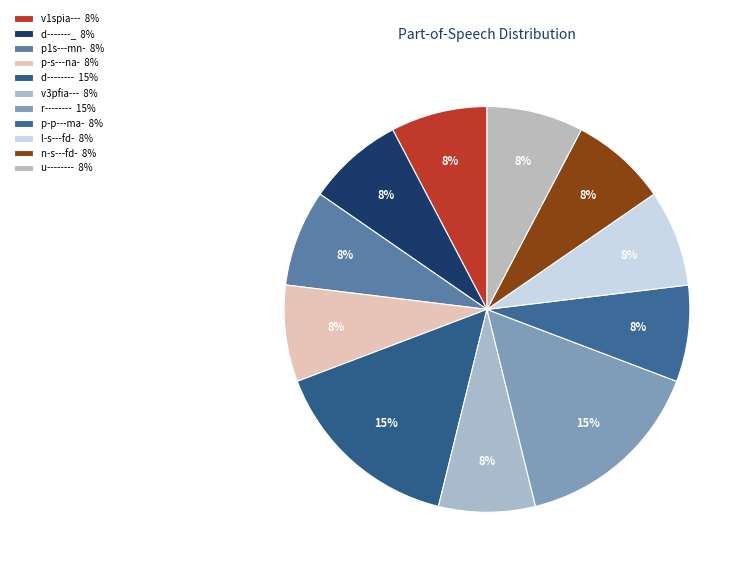

Combined, what portion of the pie is p1s---mn- and p-p---ma-?

15.4%